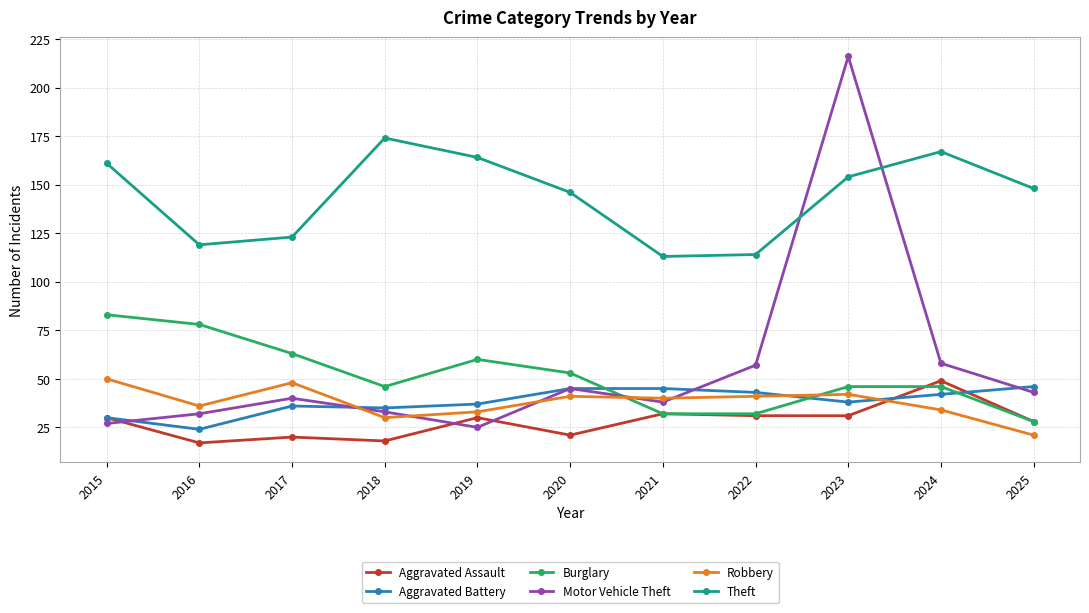

Count the number of categories in the chart.

11